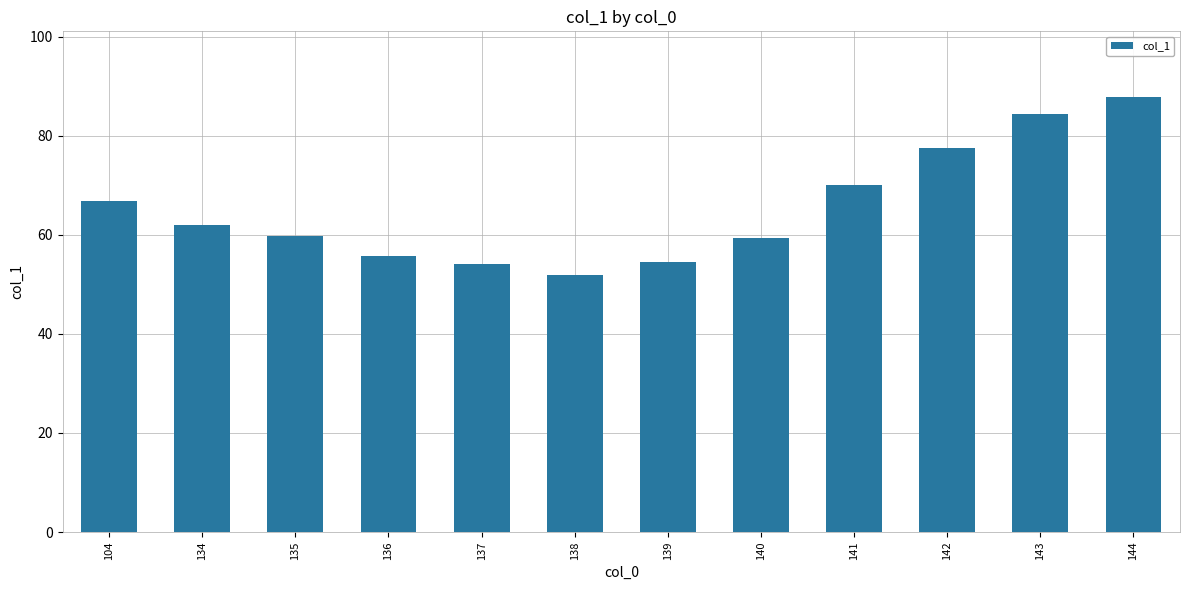

What is the change in value from 104 to 135?

-7.0